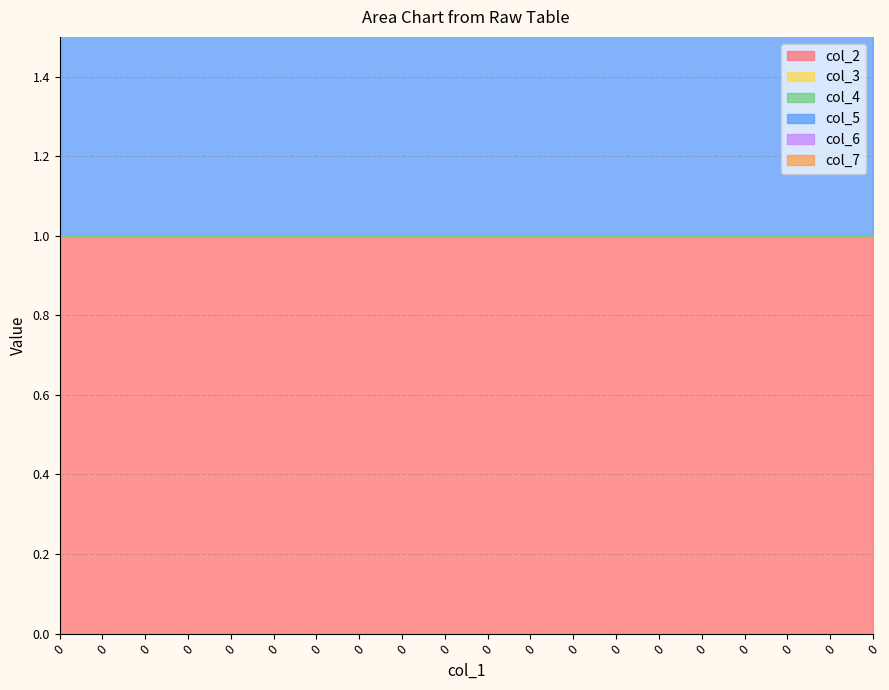

Which series has the largest range (max minus min)?

col_2